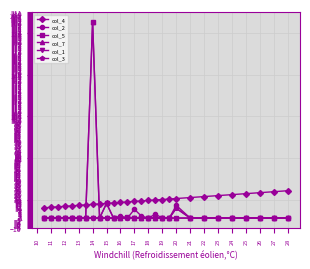

Is this an area chart (filled region under the line)?

No